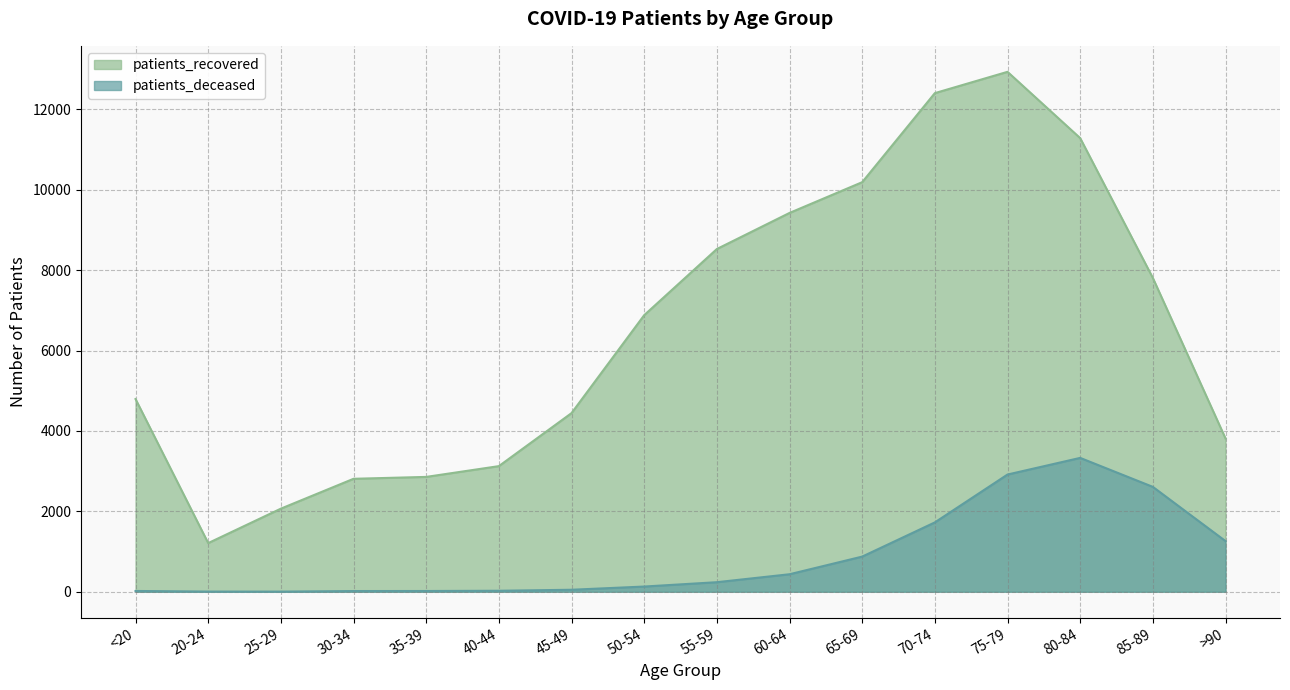

The patients_recovered series shows 1210 at 20-24. True or false?

True